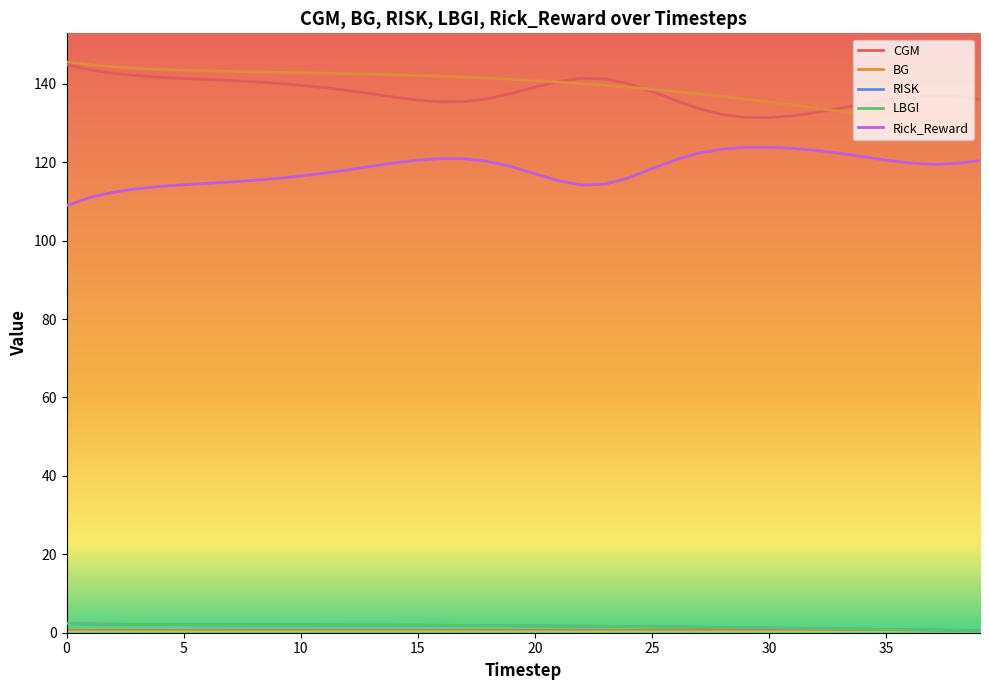

Reading left to right, extract all data points from this chart.

CGM: 0=144.8	1=143.6	2=142.7	3=142.1	4=141.7	5=141.3	6=141.1	7=140.8	8=140.5	9=140.1	10=139.6	11=139.0	12=138.3	13=137.5	14=136.6	15=135.8	16=135.4	17=135.5	18=136.2	19=137.5	20=139.1	21=140.6	22=141.4	23=141.2	24=140.0	25=138.0	26=135.8	27=133.7	28=132.1	29=131.4	30=131.3	31=131.8	32=132.7	33=133.7	34=134.9	35=135.9	36=136.6	37=137.0	38=136.8	39=136.0
BG: 0=145.6	1=144.9	2=144.3	3=144.0	4=143.7	5=143.4	6=143.3	7=143.1	8=143.0	9=142.9	10=142.8	11=142.7	12=142.6	13=142.4	14=142.3	15=142.1	16=141.9	17=141.7	18=141.4	19=141.1	20=140.8	21=140.4	22=140.0	23=139.6	24=139.1	25=138.6	26=138.0	27=137.4	28=136.8	29=136.1	30=135.4	31=134.6	32=133.8	33=133.0	34=132.1	35=131.2	36=130.2	37=129.3	38=128.3	39=127.2
RISK: 0=2.3	1=2.2	2=2.2	3=2.1	4=2.1	5=2.1	6=2.0	7=2.0	8=2.0	9=2.0	10=2.0	11=2.0	12=2.0	13=1.9	14=1.9	15=1.9	16=1.9	17=1.9	18=1.8	19=1.8	20=1.8	21=1.7	22=1.7	23=1.6	24=1.6	25=1.5	26=1.5	27=1.4	28=1.3	29=1.3	30=1.2	31=1.1	32=1.0	33=1.0	34=0.9	35=0.8	36=0.7	37=0.7	38=0.6	39=0.5
LBGI: 0=2.3	1=2.2	2=2.2	3=2.1	4=2.1	5=2.1	6=2.0	7=2.0	8=2.0	9=2.0	10=2.0	11=2.0	12=2.0	13=1.9	14=1.9	15=1.9	16=1.9	17=1.9	18=1.8	19=1.8	20=1.8	21=1.7	22=1.7	23=1.6	24=1.6	25=1.5	26=1.5	27=1.4	28=1.3	29=1.3	30=1.2	31=1.1	32=1.0	33=1.0	34=0.9	35=0.8	36=0.7	37=0.7	38=0.6	39=0.5
Rick_Reward: 0=108.9	1=111.0	2=112.3	3=113.2	4=113.8	5=114.3	6=114.6	7=115.0	8=115.4	9=115.9	10=116.5	11=117.2	12=118.0	13=118.9	14=119.8	15=120.5	16=120.9	17=120.9	18=120.2	19=118.9	20=117.1	21=115.3	22=114.2	23=114.4	24=116.0	25=118.3	26=120.6	27=122.3	28=123.3	29=123.8	30=123.8	31=123.5	32=123.0	33=122.3	34=121.4	35=120.5	36=119.8	37=119.4	38=119.7	39=120.4